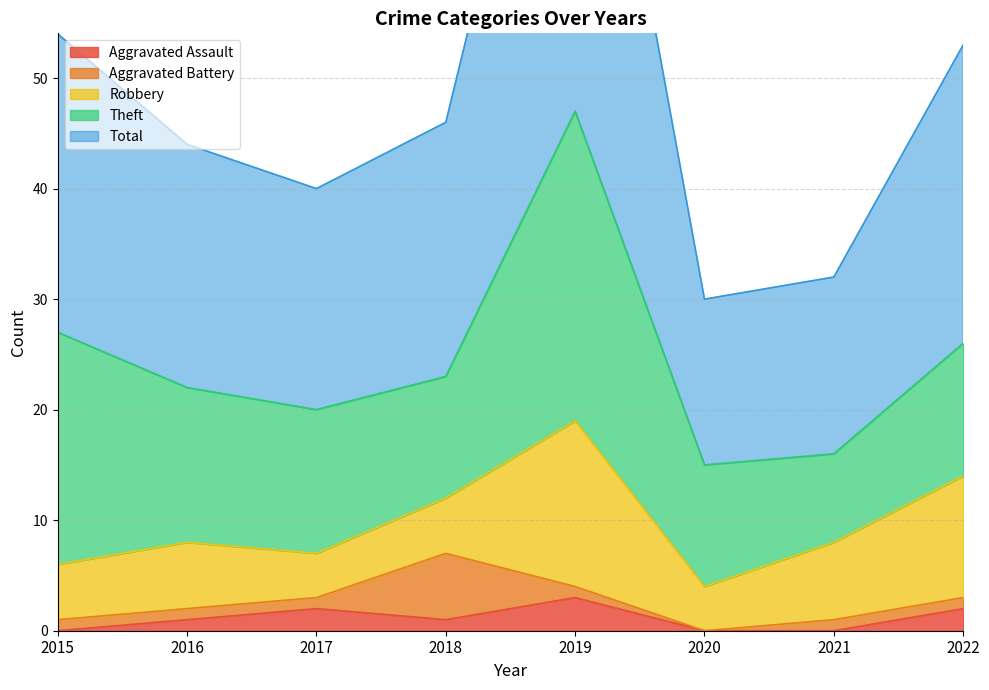

At which label does Robbery reach its minimum?

2017